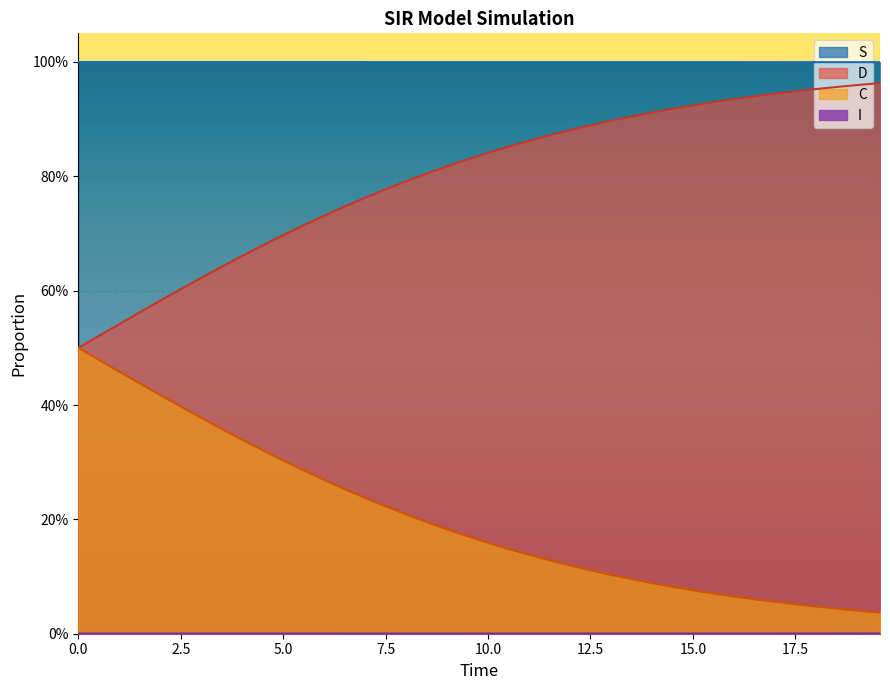

Which series changed the most between 25 and 39?

D